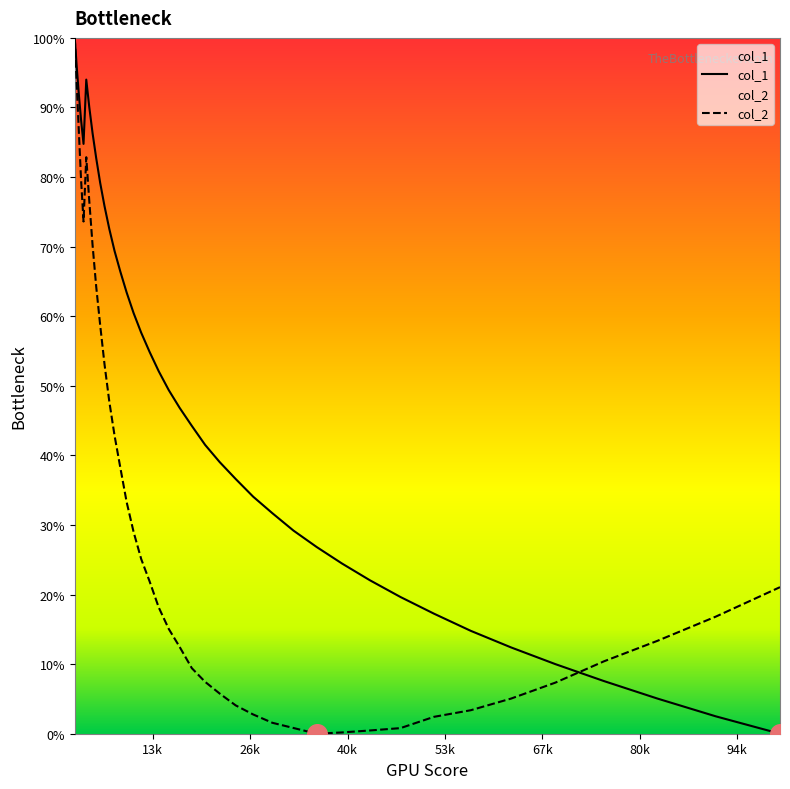

List the series in order of their overall mean, lowest first.

col_2, col_1